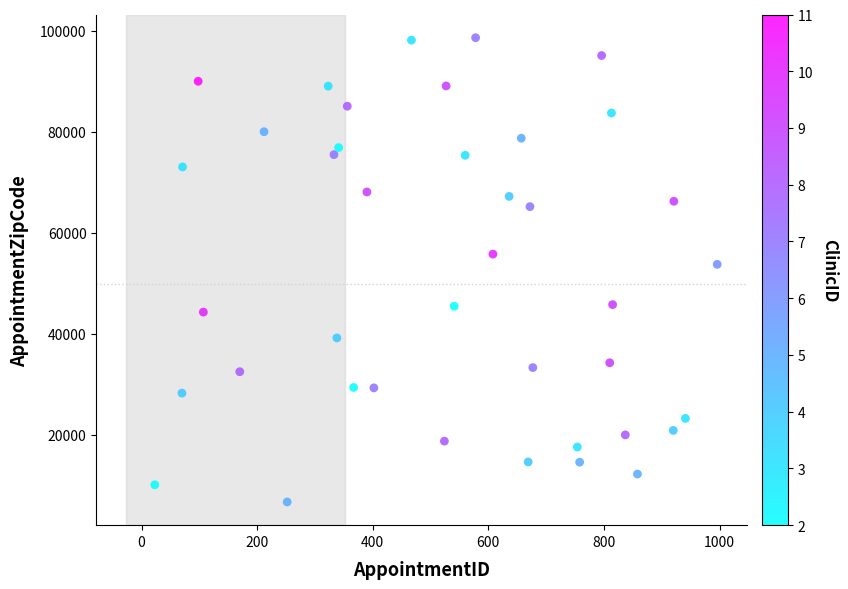

What Y value in the scatter plot is closest to 52695?

53779